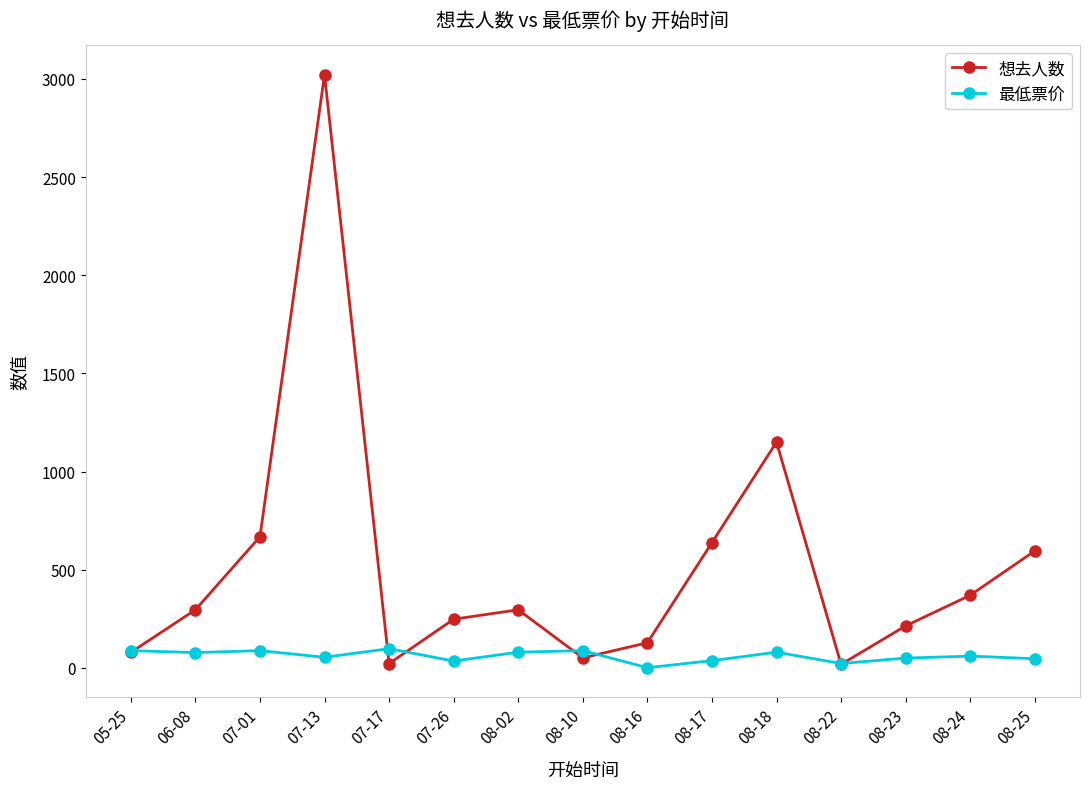

Which series has the largest total across all categories?

想去人数